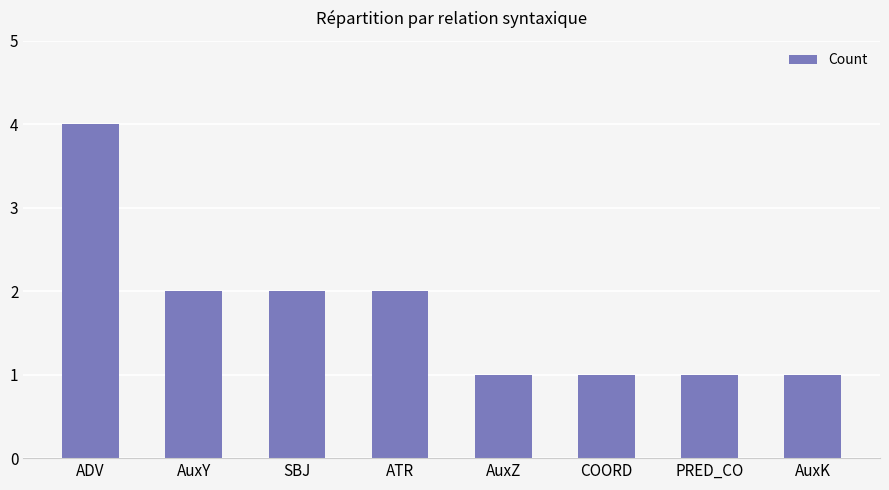

True or false: the data shows 2 at AuxY.

True